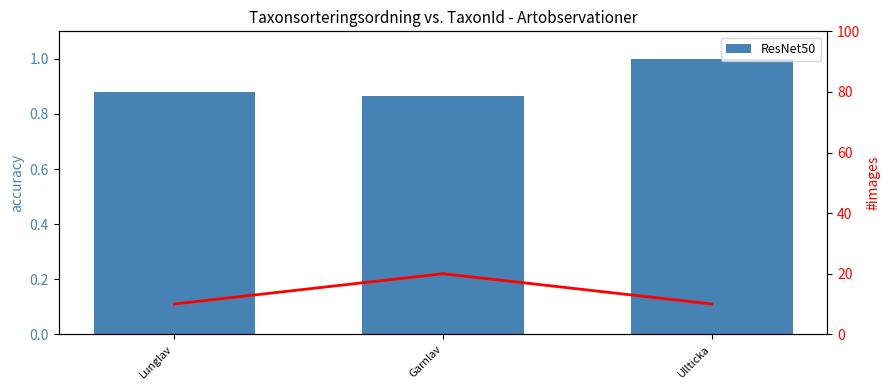

Where is the data nearest to the value 0?

Garnlav